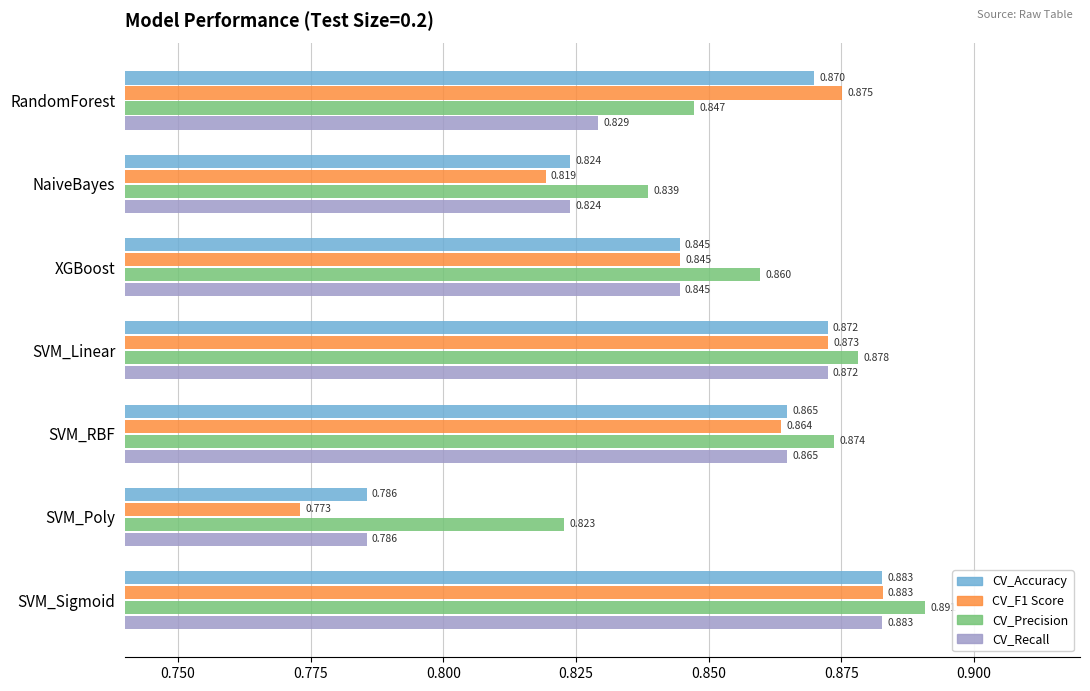

Is the value of CV_Precision at SVM_Linear greater than the value of CV_Accuracy at SVM_RBF?

Yes